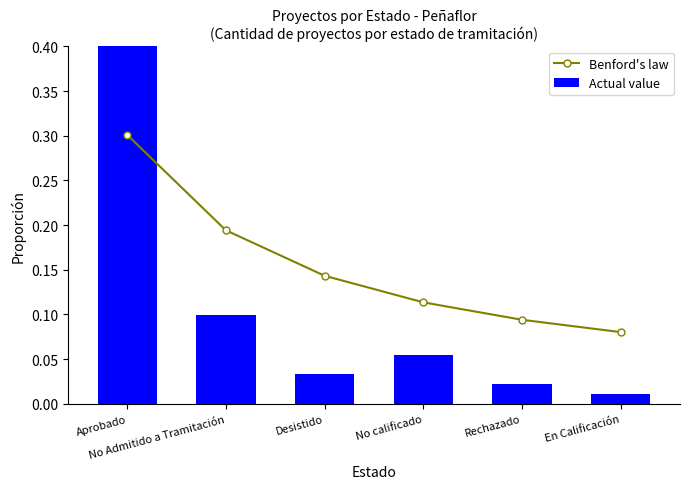

What is the difference between the maximum and minimum values in the Actual value series?

0.8